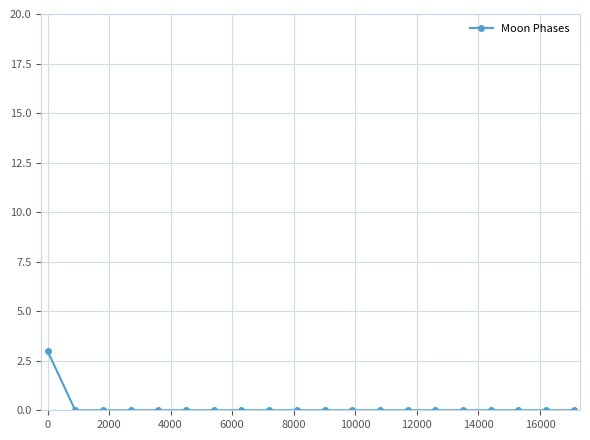

Reading left to right, what are all the values shown in this chart?

3	0	0	0	0	0	0	0	0	0	0	0	0	0	0	0	0	0	0	0